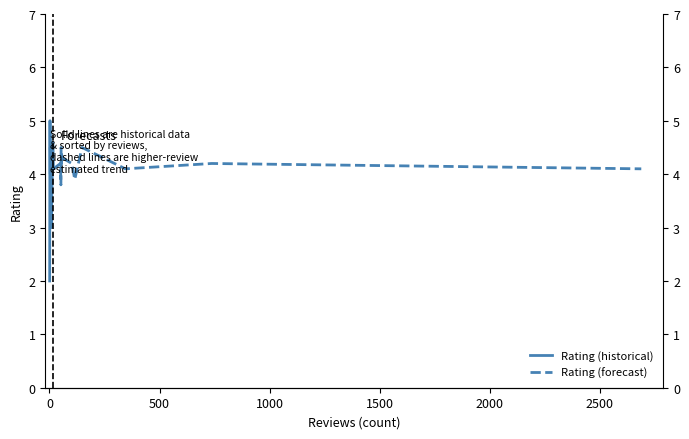

Reading right to left, what are all the values shown in this chart?

Rating (historical): 4.1	4.6	4.1	3.9	3.0	4.5	4.0	5.0	5.0	5.0	5.0	2.0
Rating (forecast): 4.1	4.2	4.1	4.5	3.9	4.2	4.3	4.2	4.5	3.8	4.2	4.1